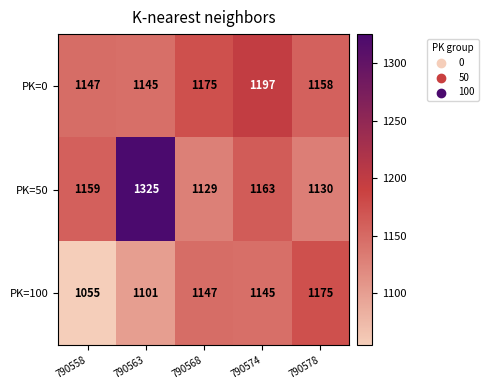

Reading left to right, list all the values displayed in this chart.

PK=0: 1147	1145	1175	1197	1158
PK=50: 1159	1325	1129	1163	1130
PK=100: 1055	1101	1147	1145	1175